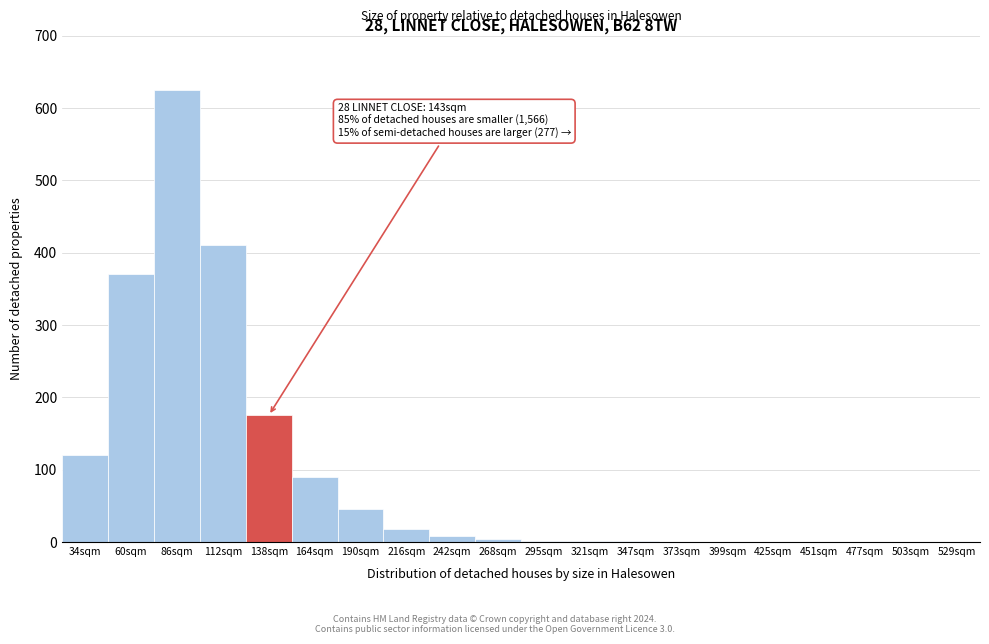

Which category has the highest value across all series?

86sqm